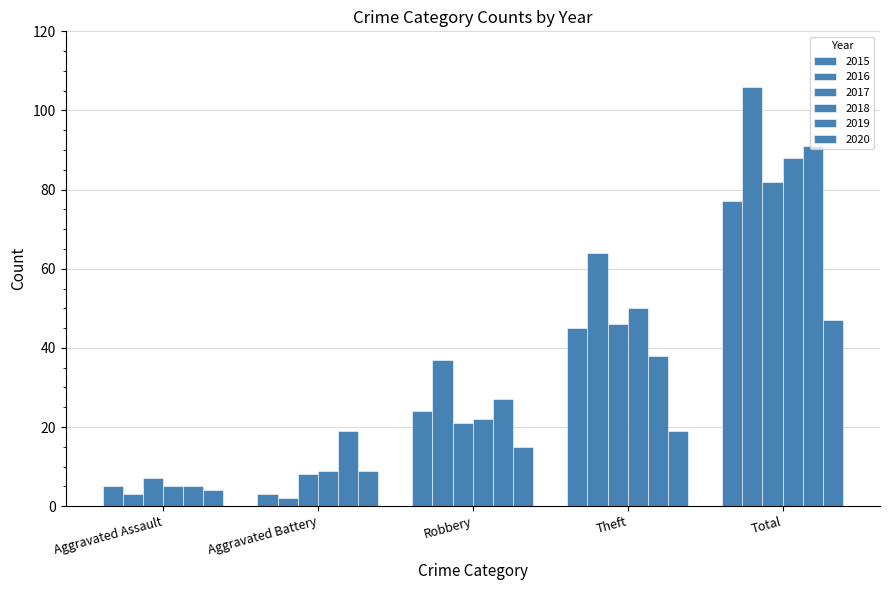

What is the label of the 1st bar from the right?

Total